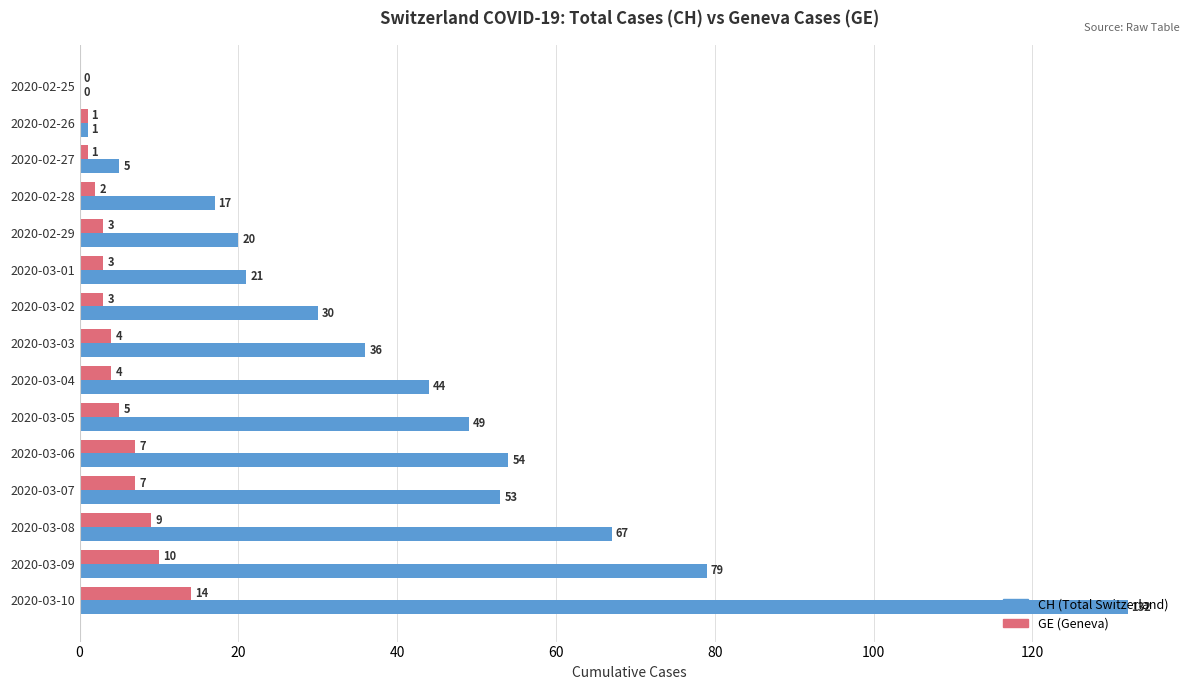

Where is CH (Total Switzerland) nearest to the value 66?

2020-03-08